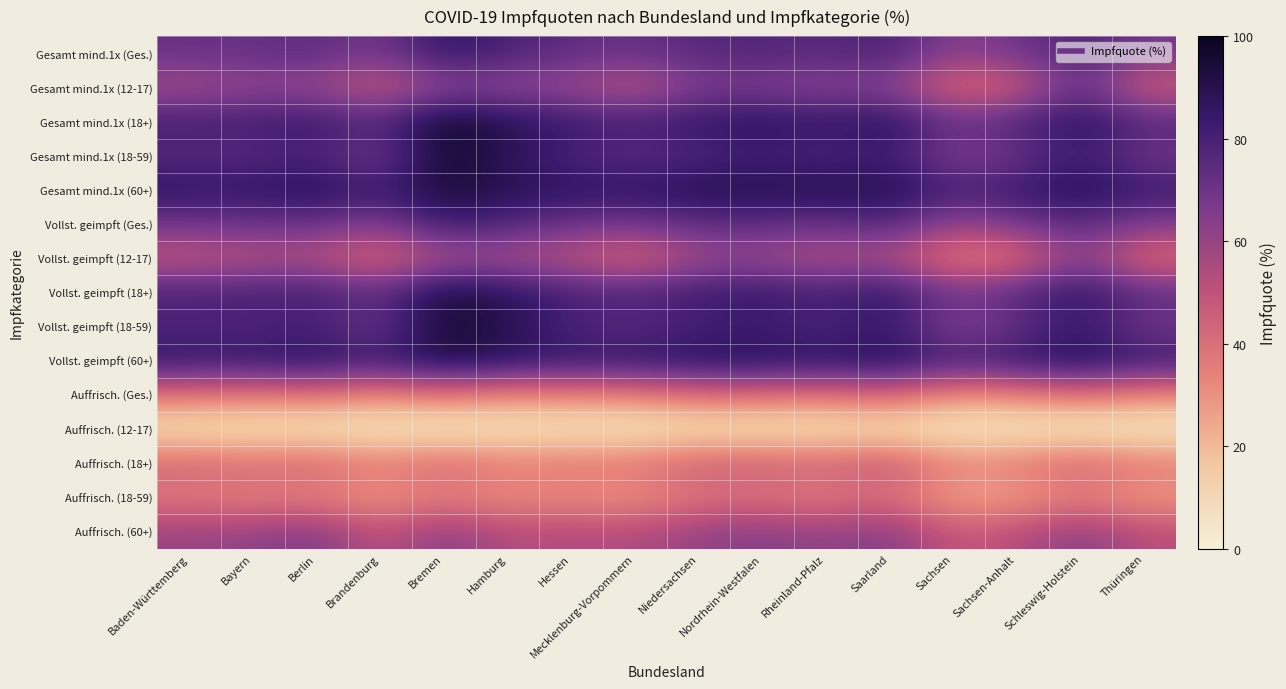

What is the difference between the highest and lowest values at Sachsen-Anhalt?

82.7